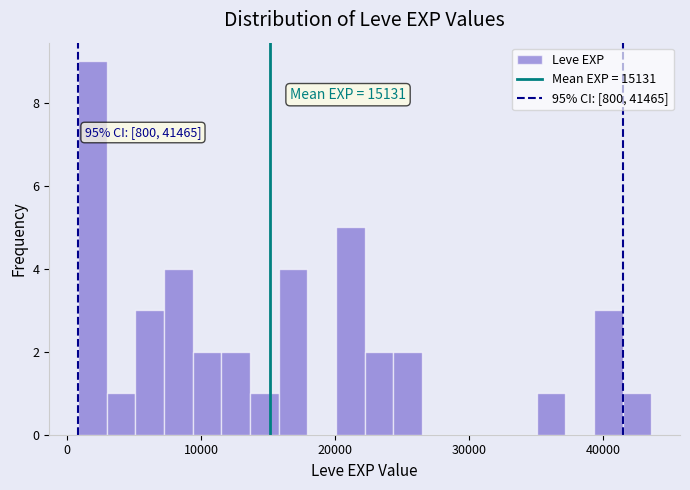

Around what value on the x-axis is the tallest bar? Give the approximate position of its centre, as read against the axis.

2000